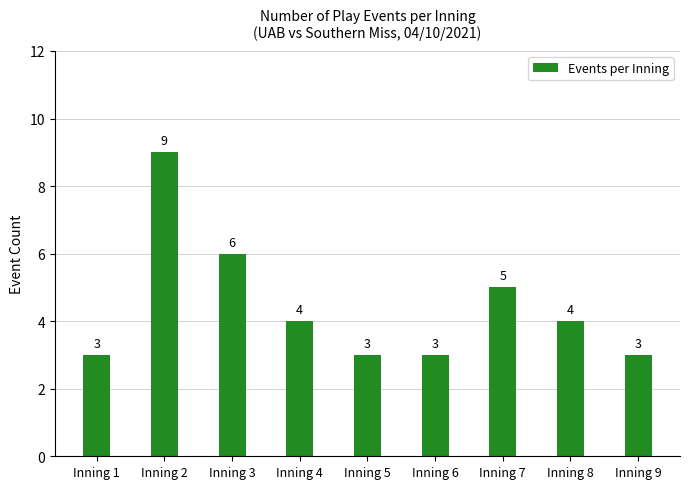

Where is the data nearest to the value 6?

Inning 3